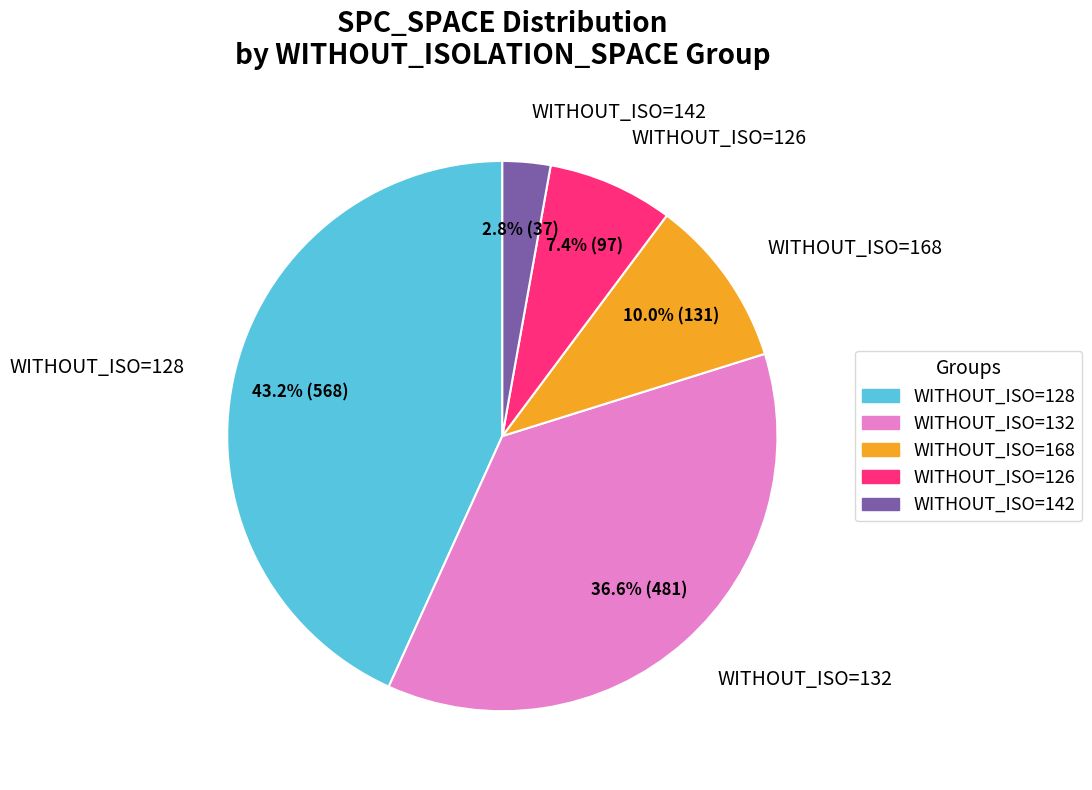

How many segments does this pie chart have?

5